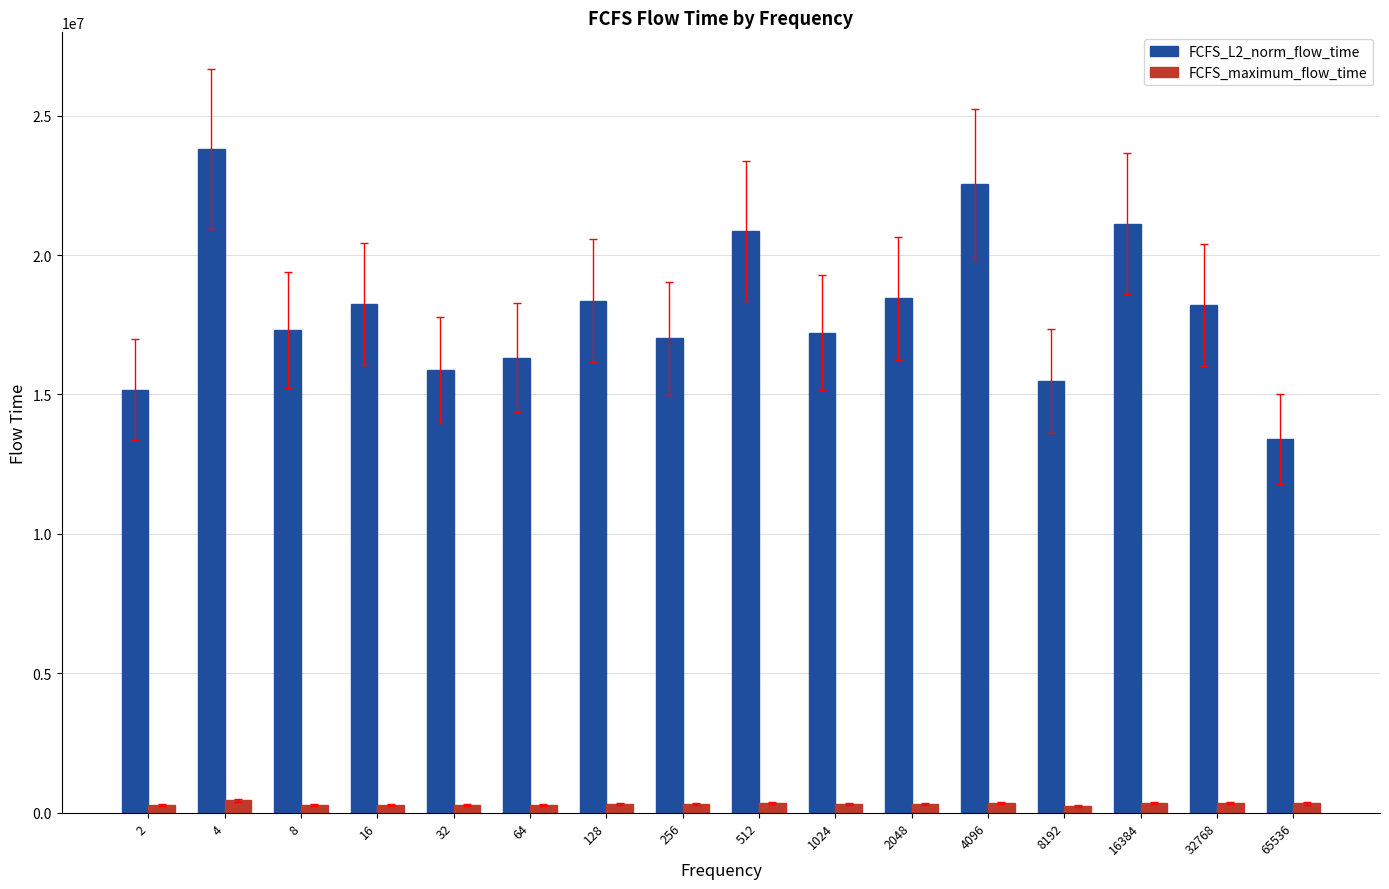

What value does the FCFS_maximum_flow_time series have at 8192?

254153.0